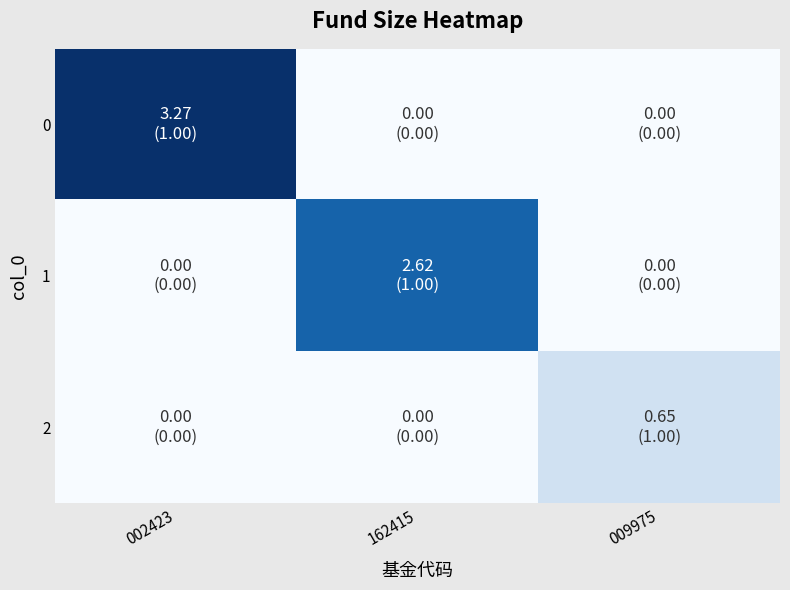

Rank the series by their maximum value, from highest to lowest.

0, 1, 2